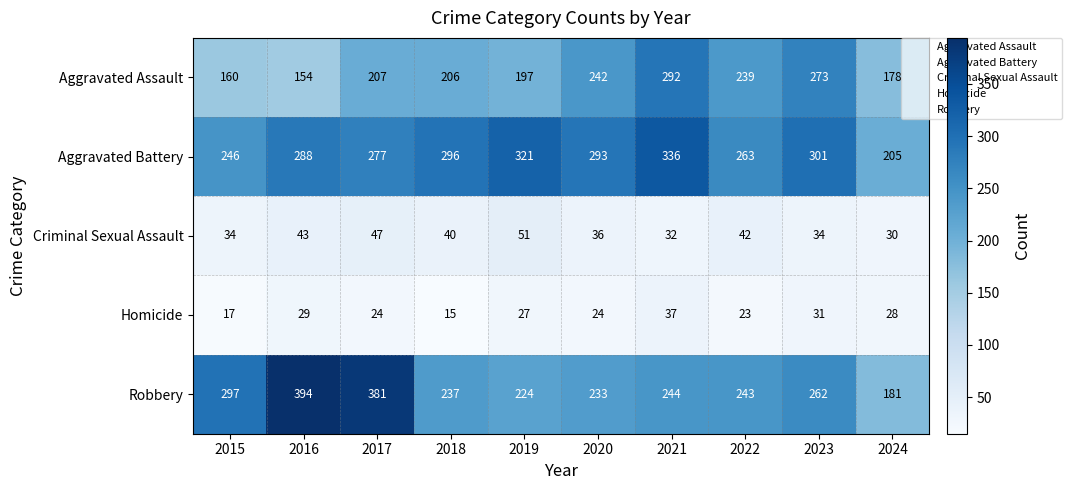

At which label is Criminal Sexual Assault closest to 40?

2018